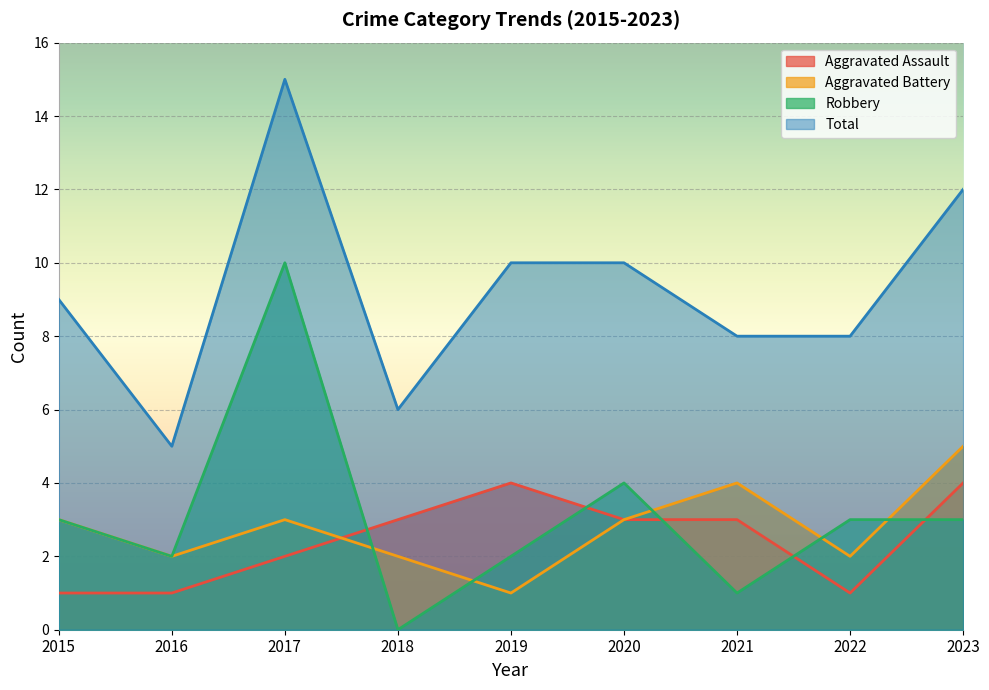

What value does the Aggravated Assault series have at 2019?

4